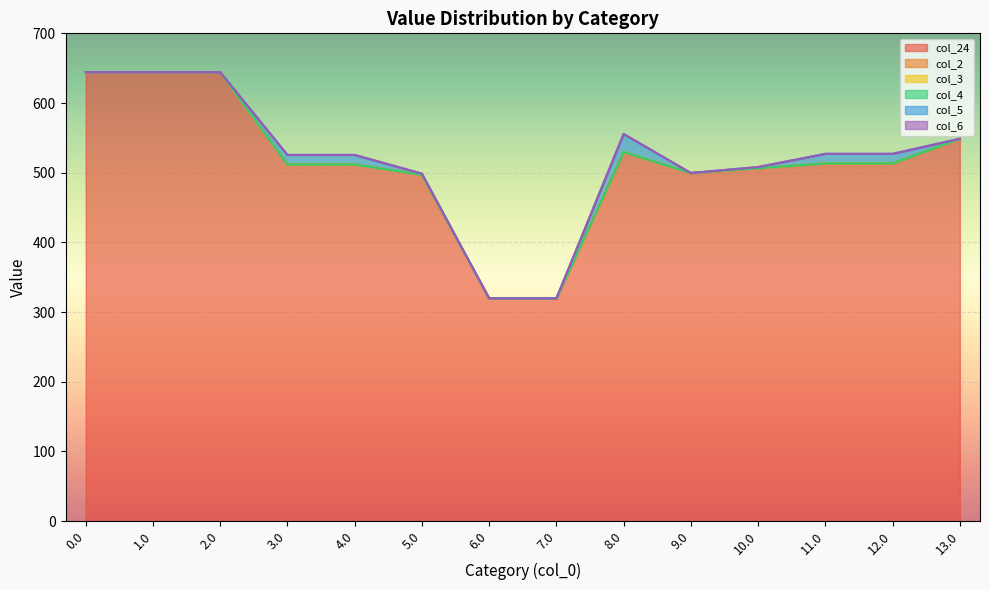

How many data points in col_24 are less than 513?

7